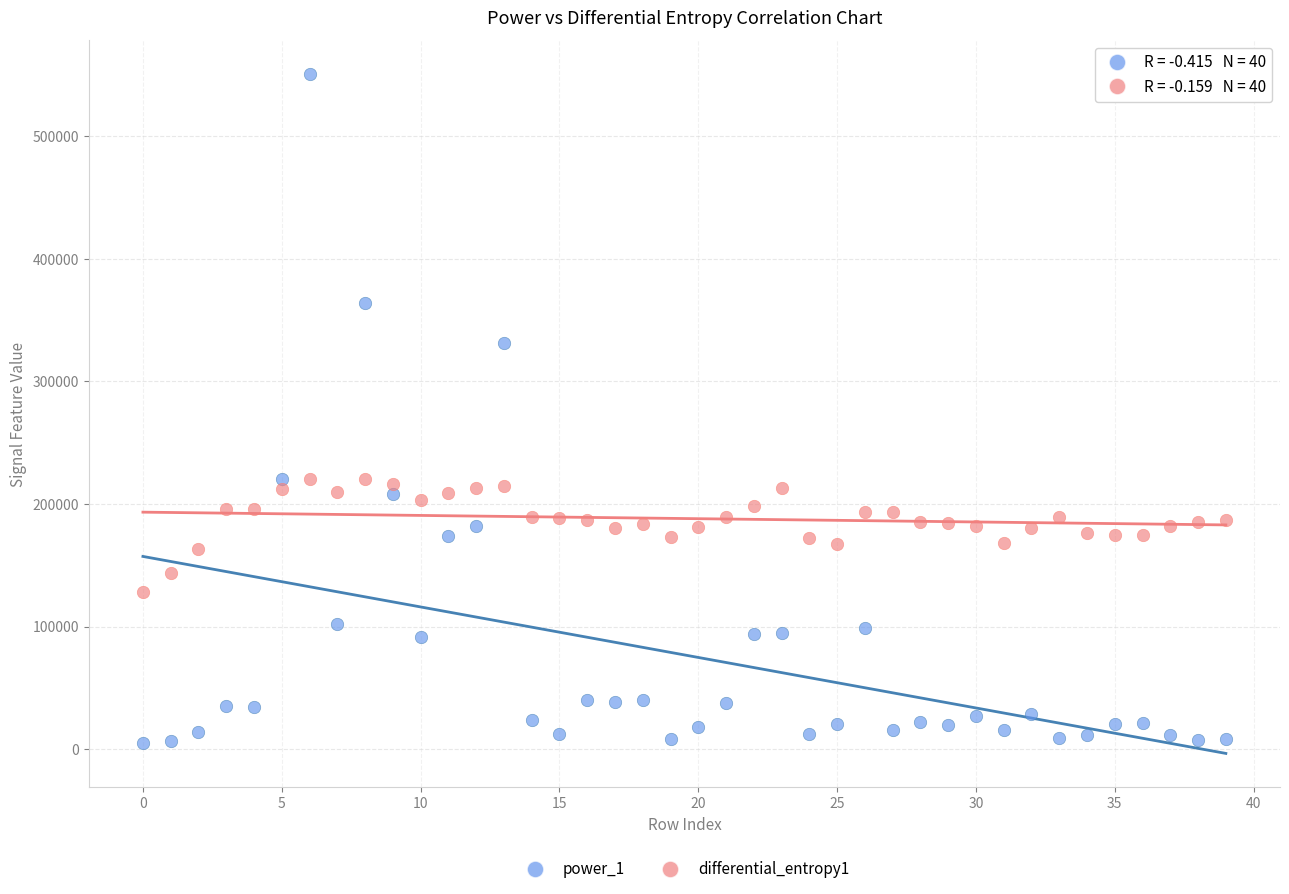

Which series reaches the minimum Y coordinate?

power_1